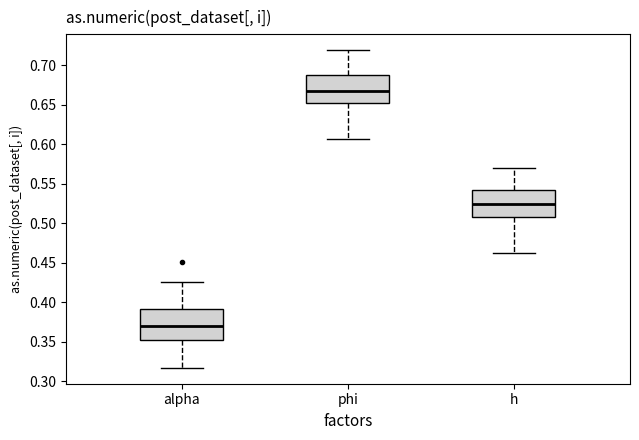

Reading left to right, transcribe this box plot: for each box, give where its median line is, the range the box spans, and where its two whiskers end, as read against the y-axis. The values are not printed on the chart, so give them approximately, as read against the axis.

alpha: median 0.370, box 0.350 to 0.390, whiskers 0.315 to 0.425
phi: median 0.665, box 0.655 to 0.690, whiskers 0.605 to 0.720
h: median 0.525, box 0.505 to 0.540, whiskers 0.460 to 0.570